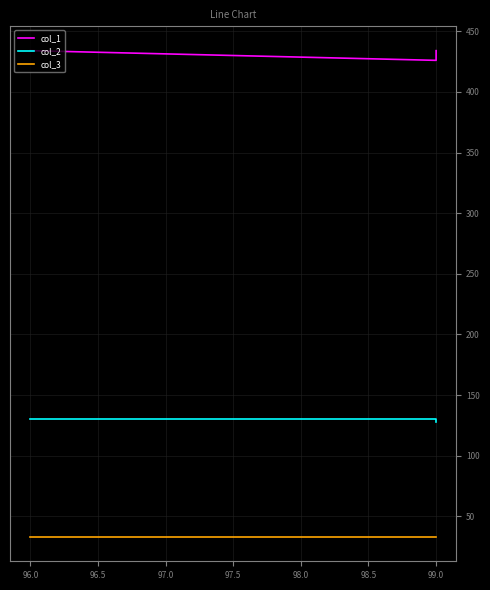

What is the average value of the col_2 series?

129